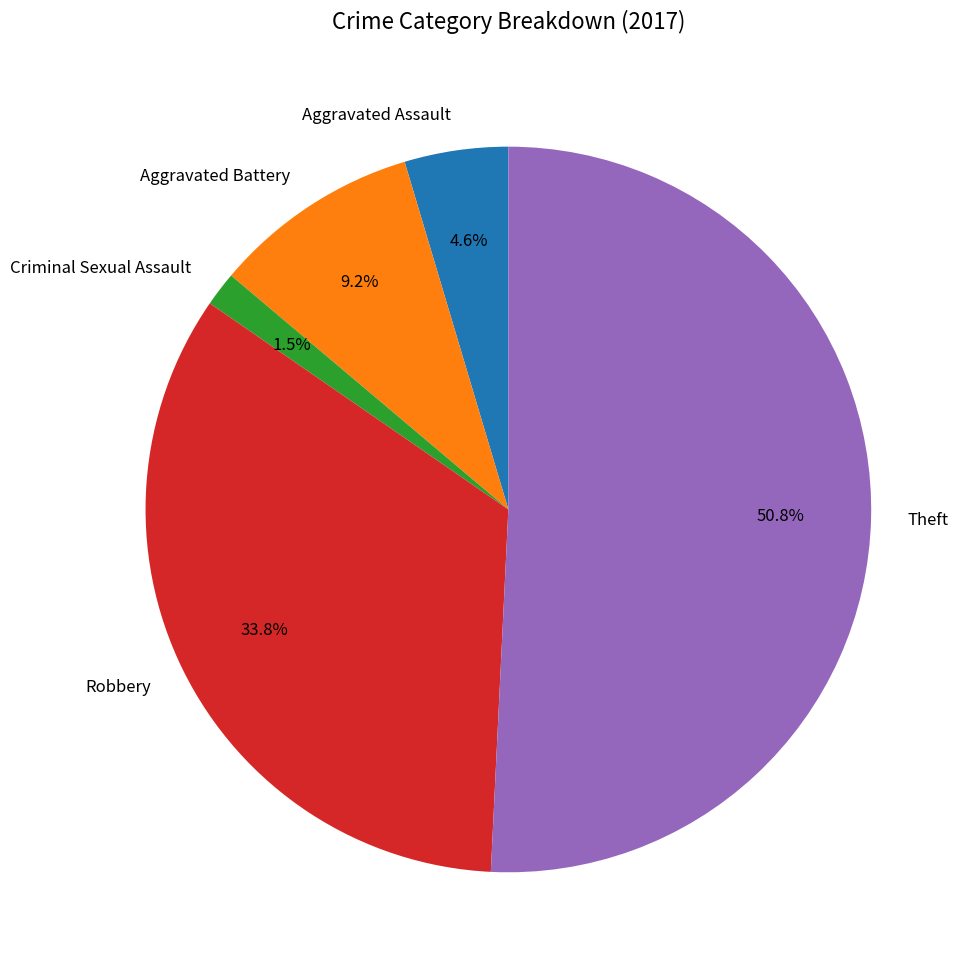

Does any single category account for the majority?

Yes